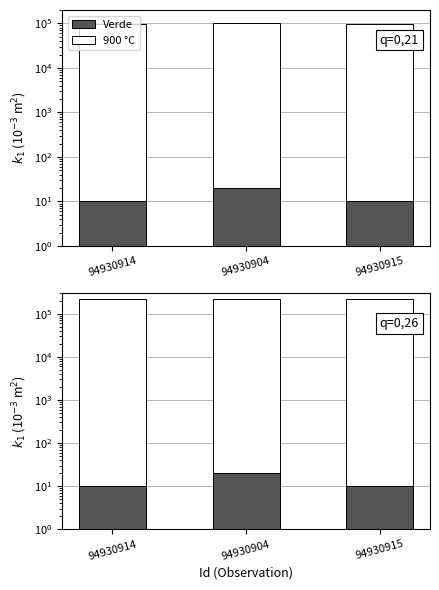

Which series changed the most between 94930904 and 94930915?

900 °C